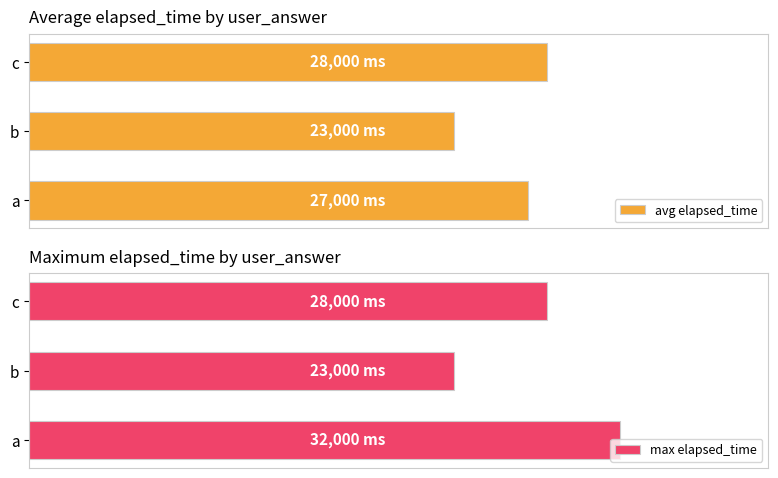

What is the average value of the max elapsed_time series?

27667